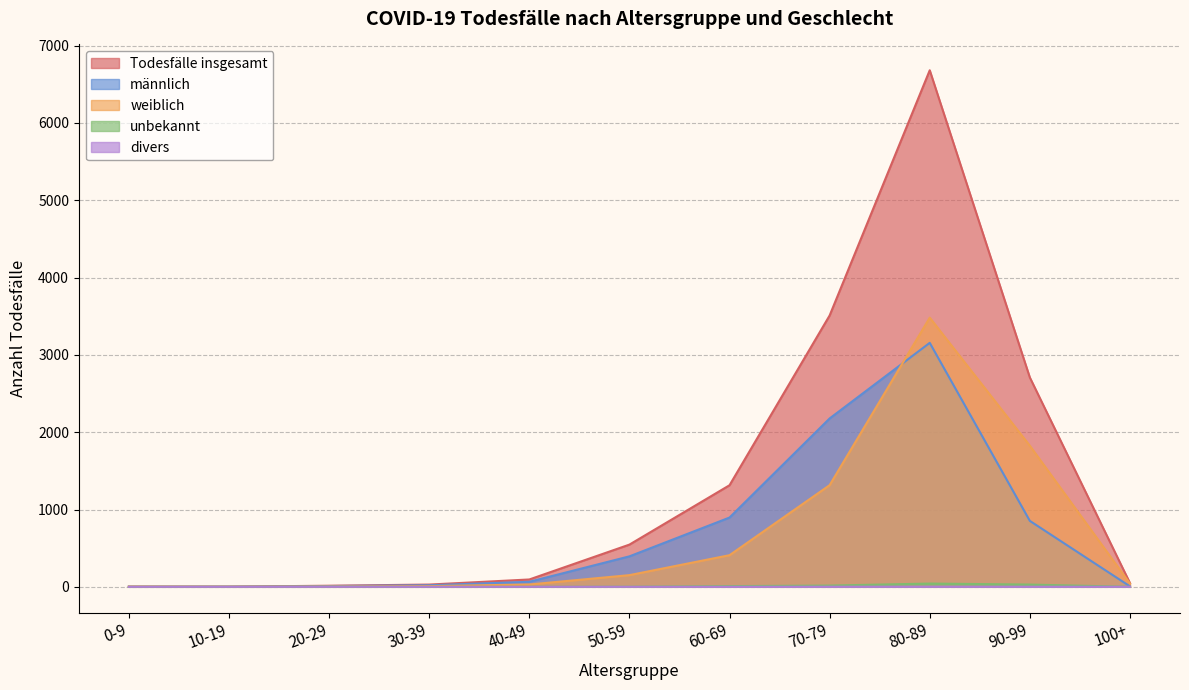

What is the highest value of the männlich series?

3156